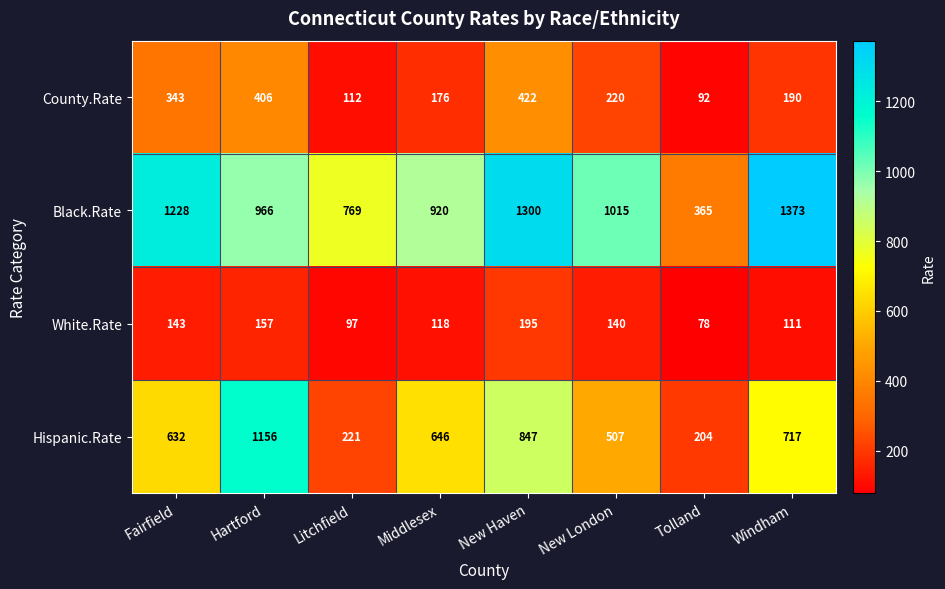

Which label corresponds to the largest value in the chart?

Windham